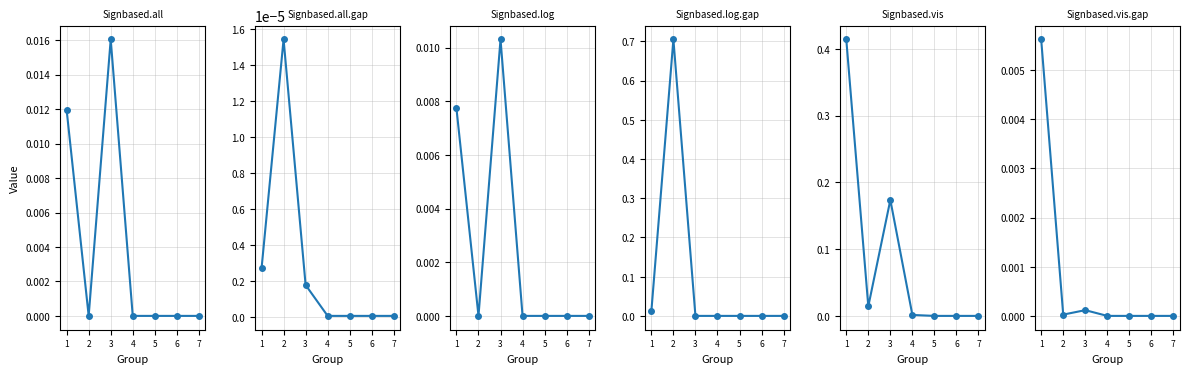

What is the highest value of the Signbased.log.gap series?

0.7